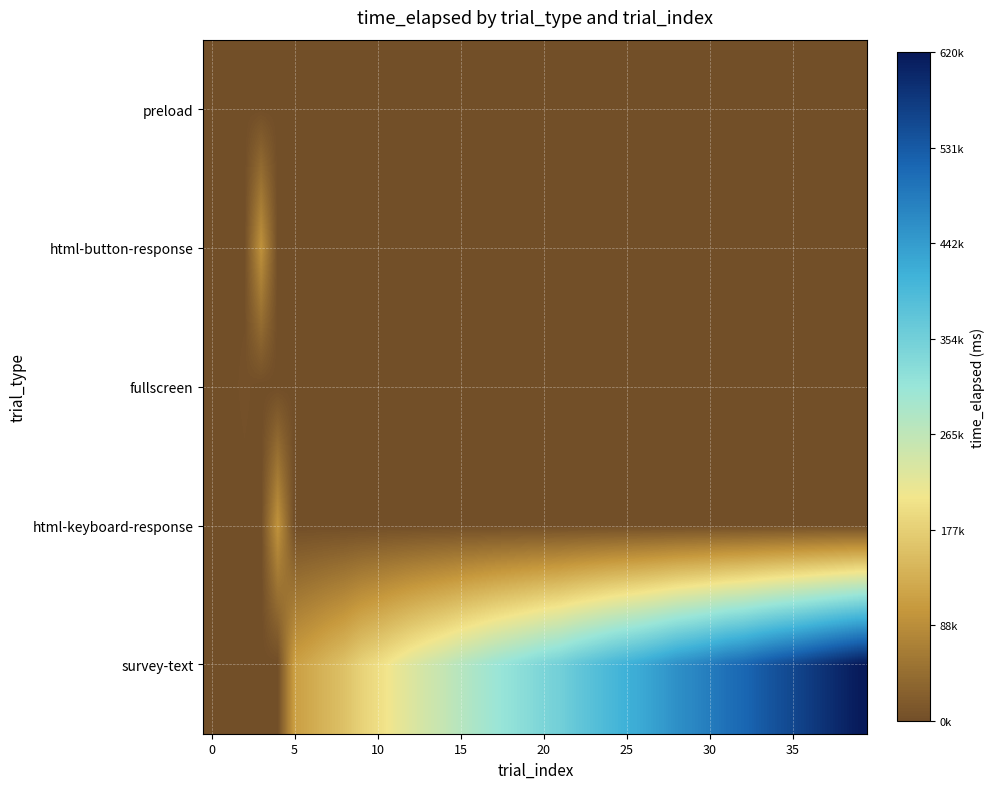

Which series has the widest spread of values?

survey-text